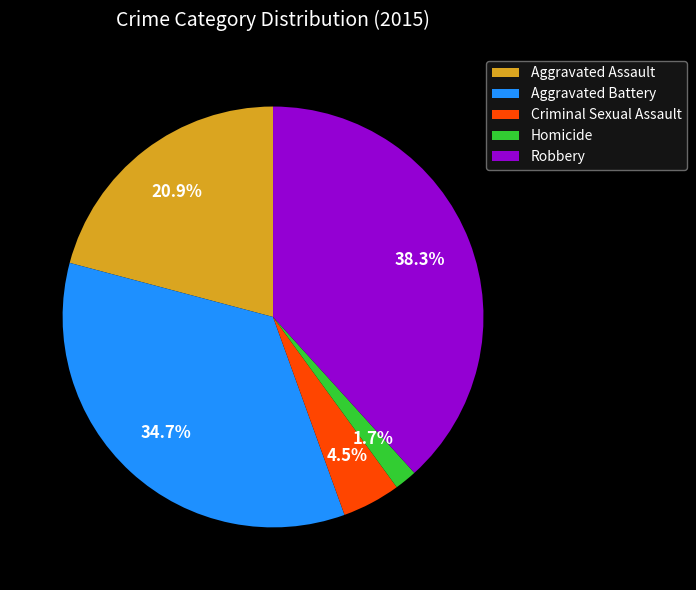

Which category has the biggest portion of the pie?

Robbery